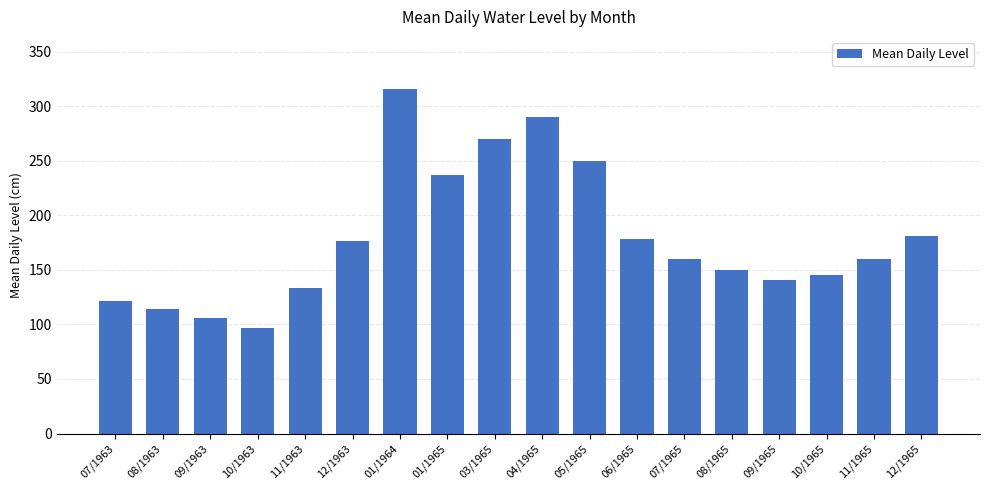

Where is the data nearest to the value 206?

12/1965